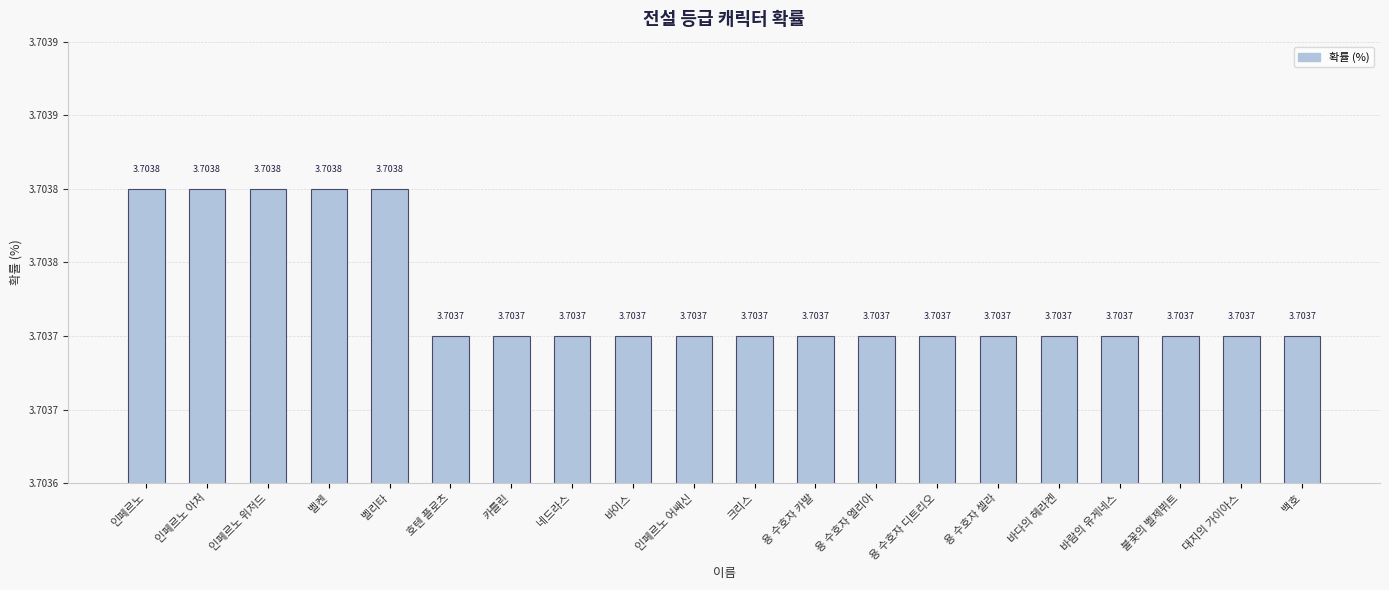

What is the sum of the values at 대지의 가이아스 and 백호?

7.4